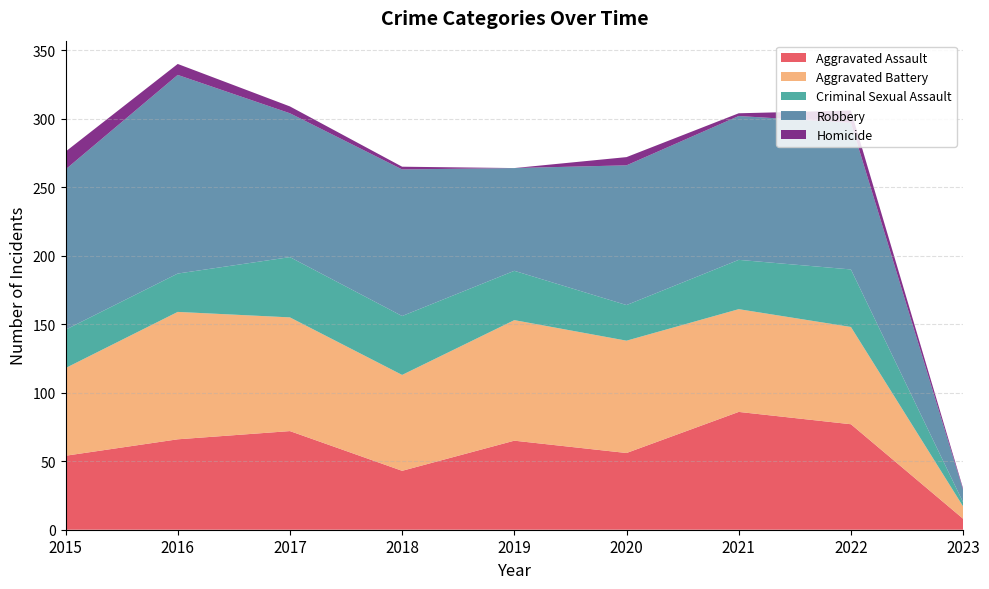

Reading left to right, what are all the values shown in this chart?

Aggravated Assault: 54	66	72	43	65	56	86	77	8
Aggravated Battery: 64	93	83	70	88	82	75	71	9
Criminal Sexual Assault: 28	28	44	43	36	26	36	42	3
Robbery: 117	145	105	107	75	102	105	107	9
Homicide: 13	8	5	2	0	6	2	9	1